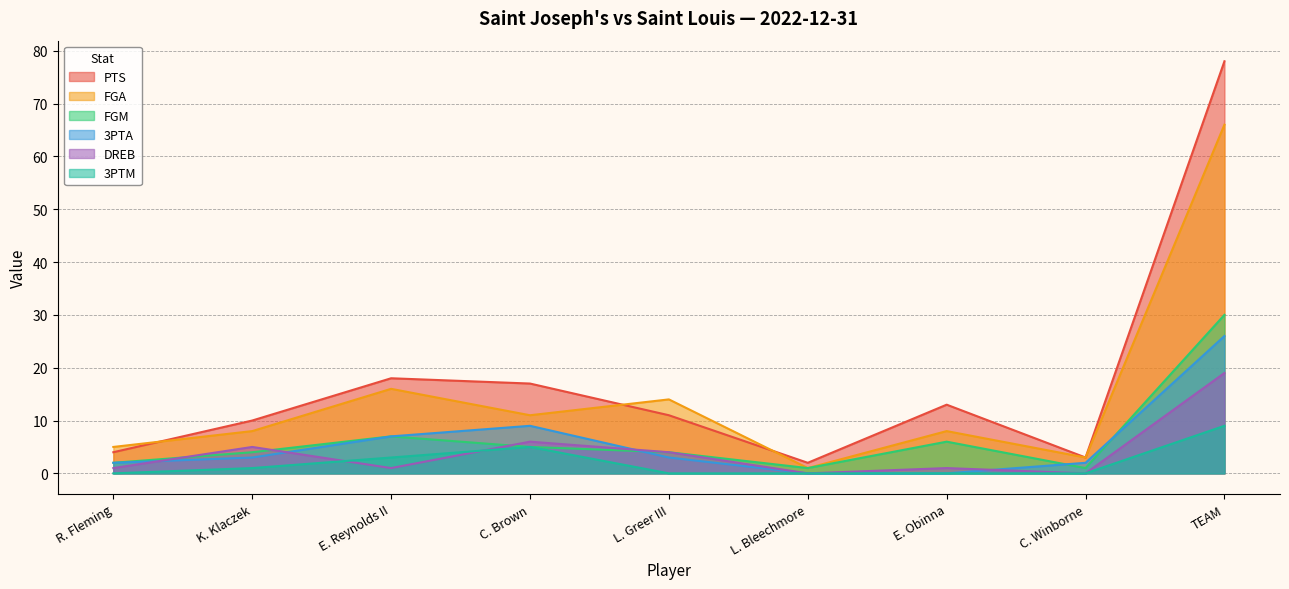

Reading right to left, list all the values displayed in this chart.

PTS: TEAM=78	C. Winborne=3	E. Obinna=13	L. Bleechmore=2	L. Greer III=11	C. Brown=17	E. Reynolds II=18	K. Klaczek=10	R. Fleming=4
FGA: TEAM=66	C. Winborne=3	E. Obinna=8	L. Bleechmore=1	L. Greer III=14	C. Brown=11	E. Reynolds II=16	K. Klaczek=8	R. Fleming=5
FGM: TEAM=30	C. Winborne=1	E. Obinna=6	L. Bleechmore=1	L. Greer III=4	C. Brown=5	E. Reynolds II=7	K. Klaczek=4	R. Fleming=2
3PTA: TEAM=26	C. Winborne=2	E. Obinna=0	L. Bleechmore=0	L. Greer III=3	C. Brown=9	E. Reynolds II=7	K. Klaczek=3	R. Fleming=2
DREB: TEAM=19	C. Winborne=0	E. Obinna=1	L. Bleechmore=0	L. Greer III=4	C. Brown=6	E. Reynolds II=1	K. Klaczek=5	R. Fleming=1
3PTM: TEAM=9	C. Winborne=0	E. Obinna=0	L. Bleechmore=0	L. Greer III=0	C. Brown=5	E. Reynolds II=3	K. Klaczek=1	R. Fleming=0